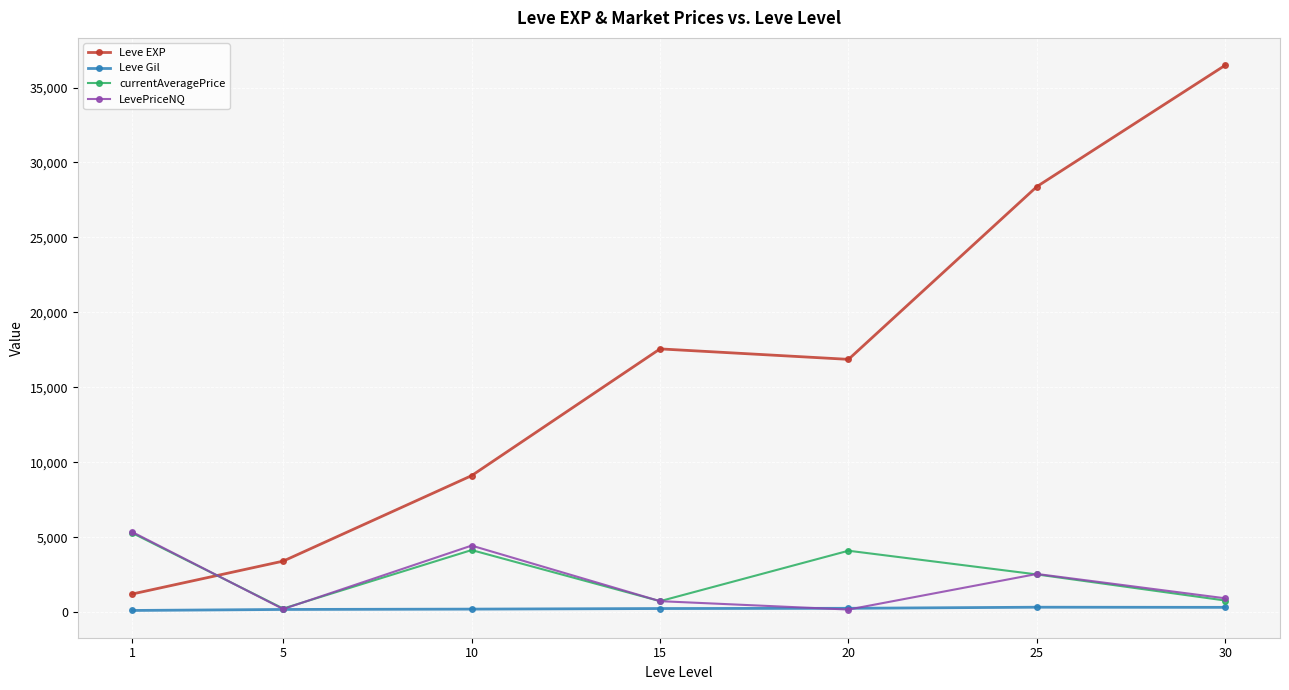

What is the spread (max minus min) of values at 1?

5226.1